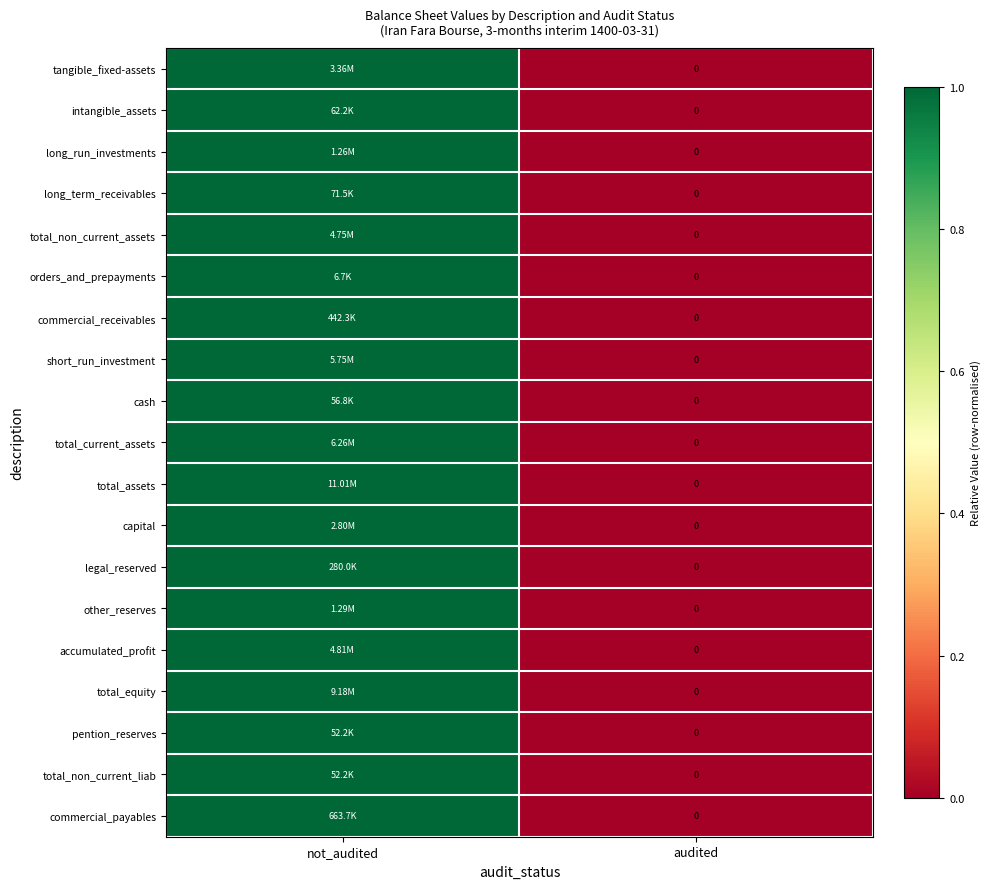

What is the difference between the maximum and minimum values in the long_run_investments series?

1